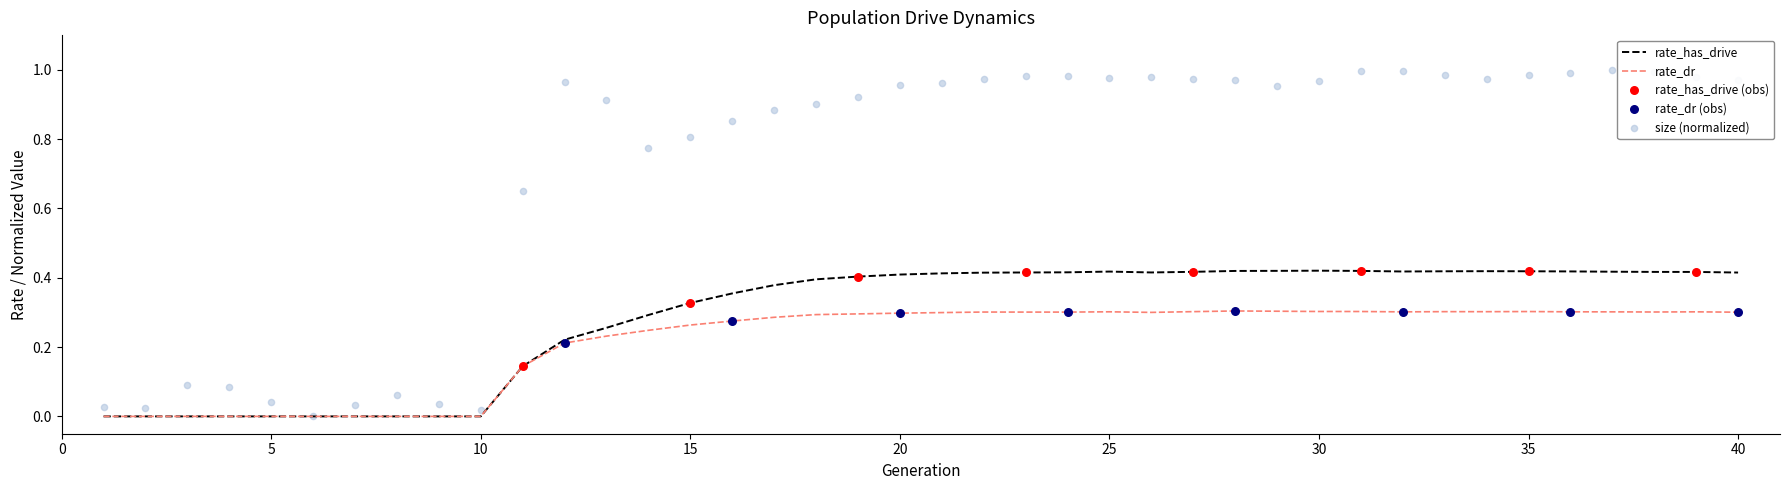

At how many categories does at least one series exceed 0?

30